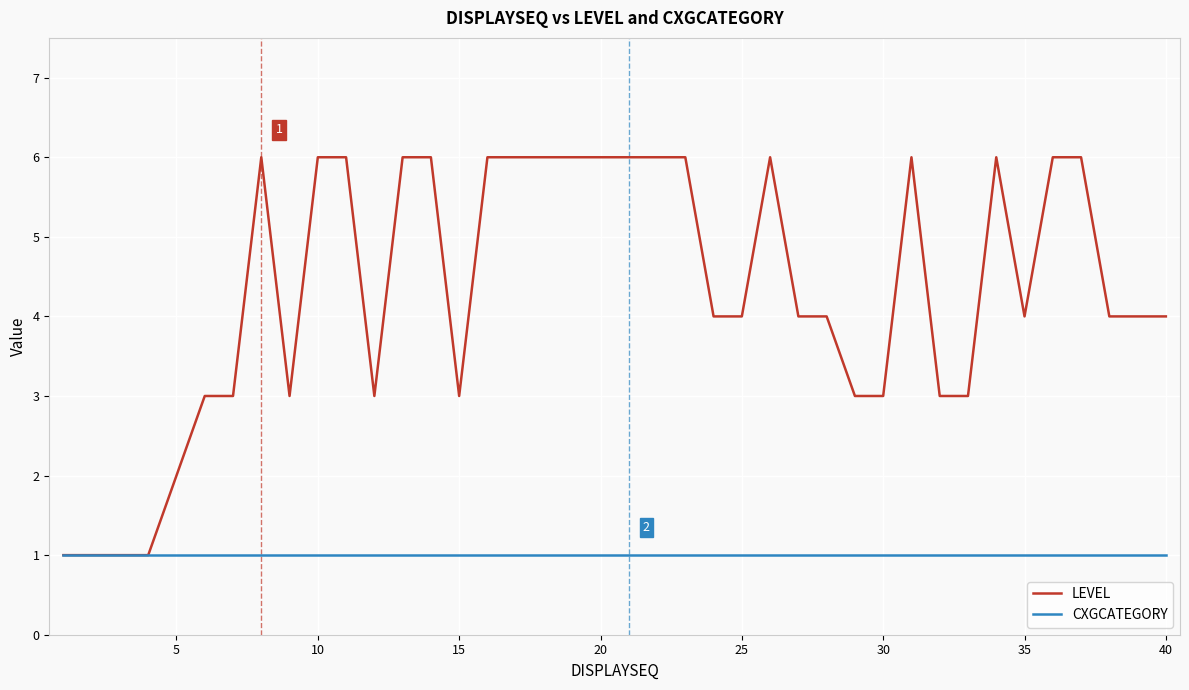

What is the minimum value for CXGCATEGORY?

1